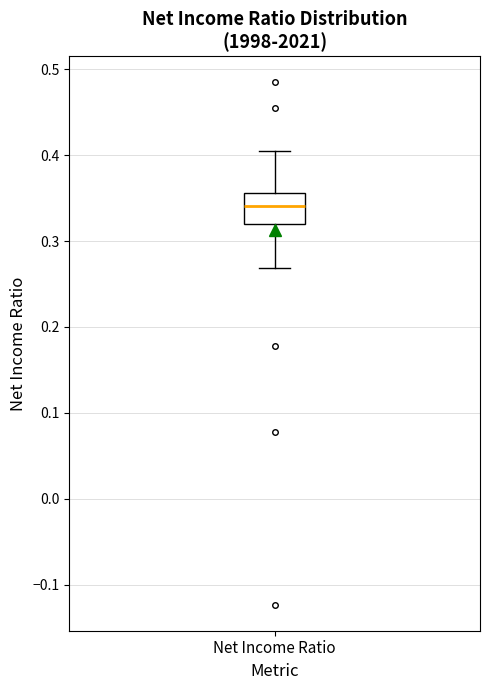

Where does the upper whisker of the box for Net Income Ratio end on the y-axis? The values are not printed on the chart, so give them approximately, as read against the axis.

0.41